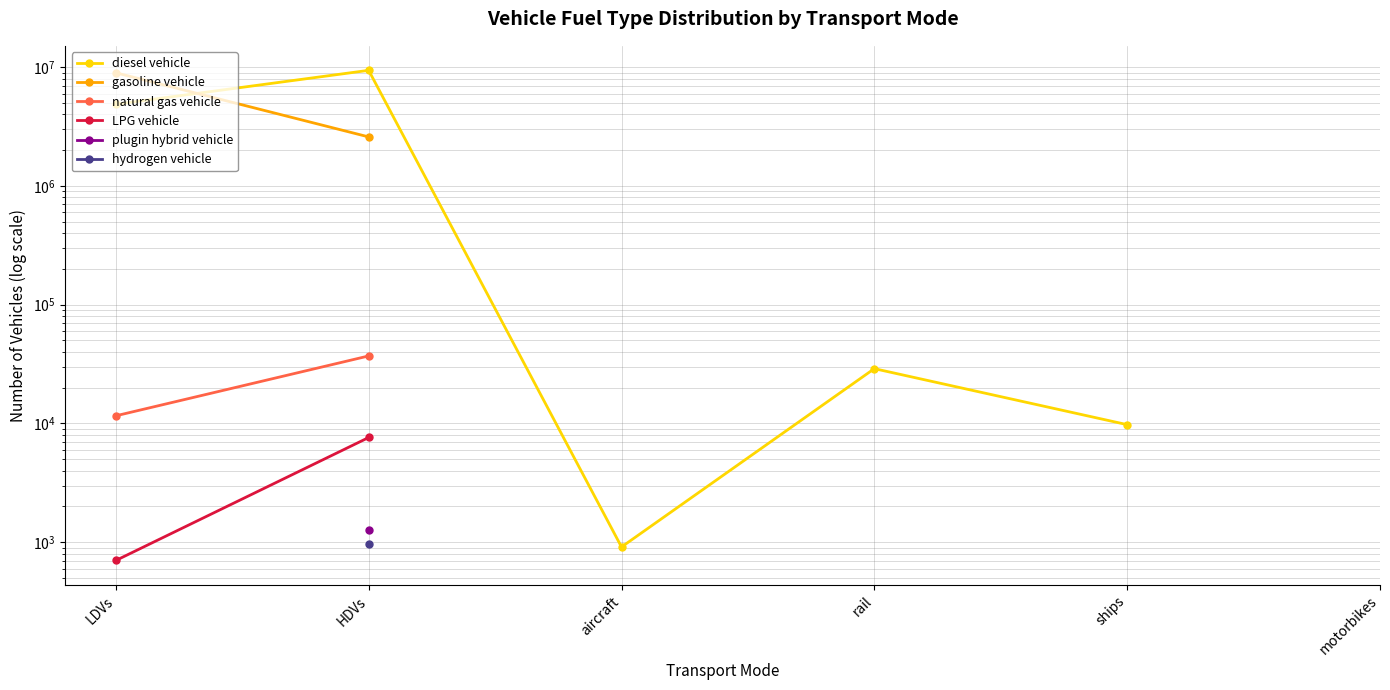

At which label does gasoline vehicle reach its minimum?

HDVs